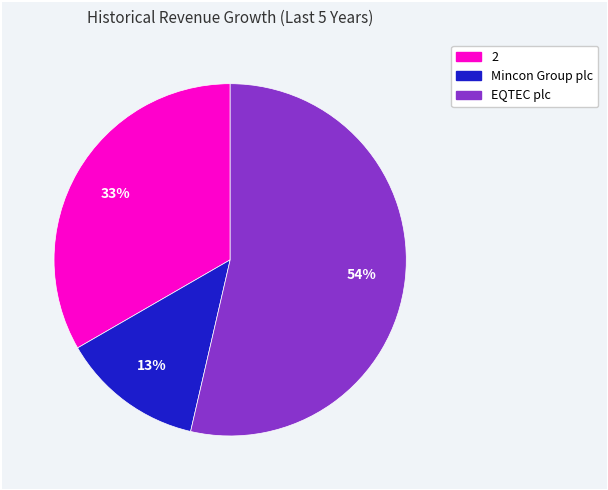

To the nearest percent, what is the average slice percentage?

33%